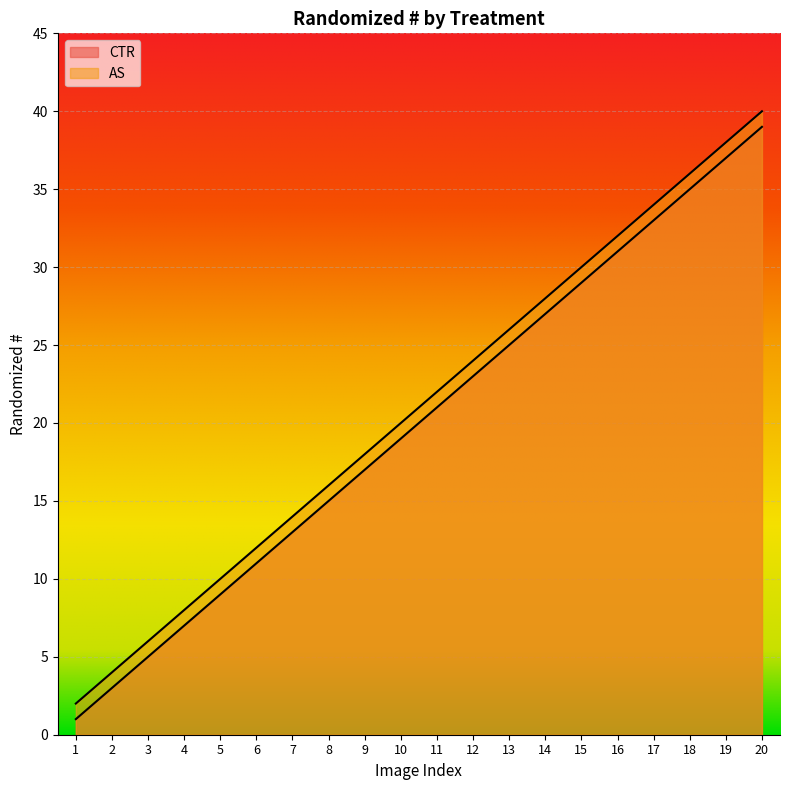

True or false: CTR has more than 0 interior local peaks.

False